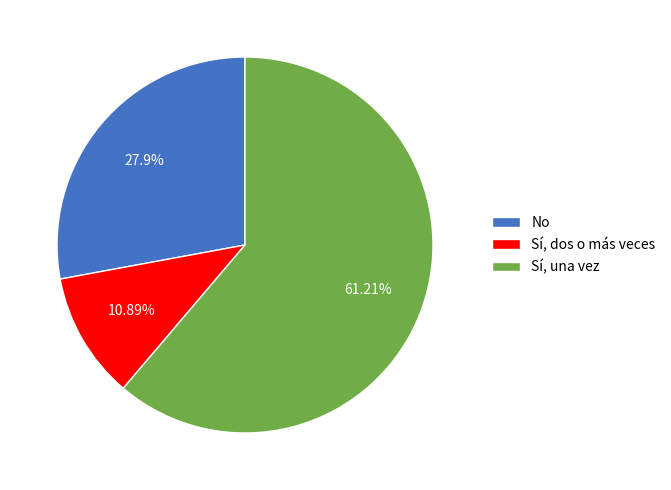

Between Sí, una vez and Sí, dos o más veces, which is larger?

Sí, una vez